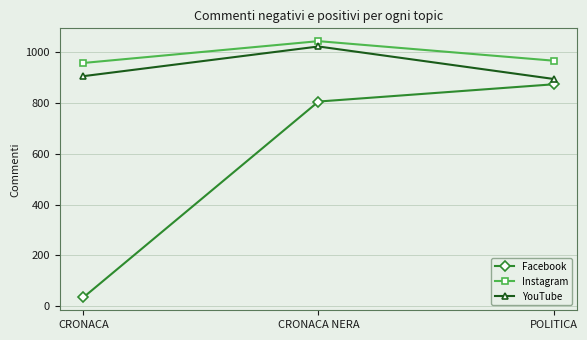

Rank the series by their maximum value, from lowest to highest.

Facebook, YouTube, Instagram